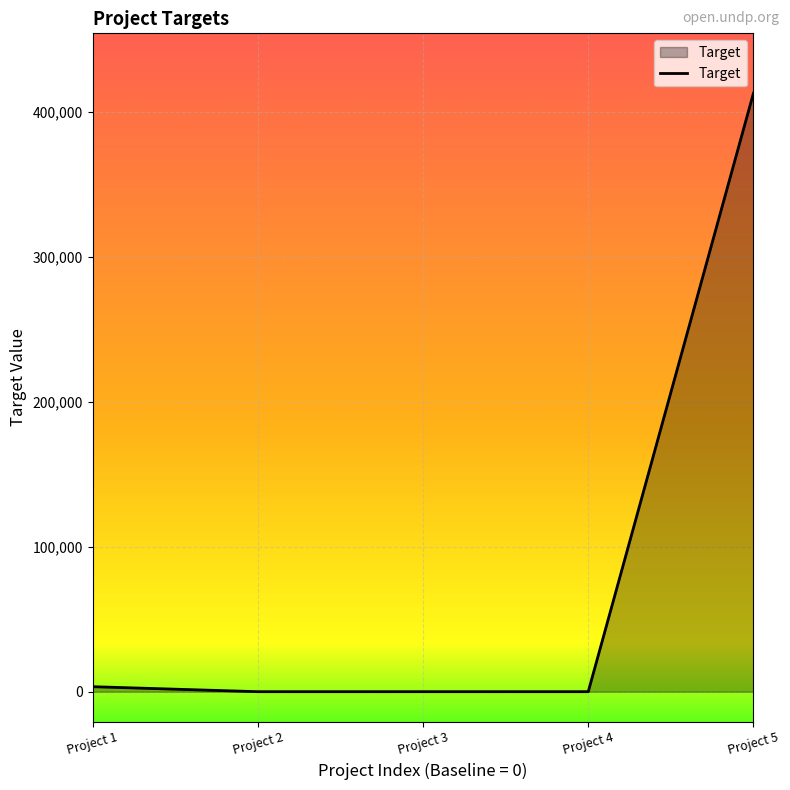

What is the sum of all values?

416452.0